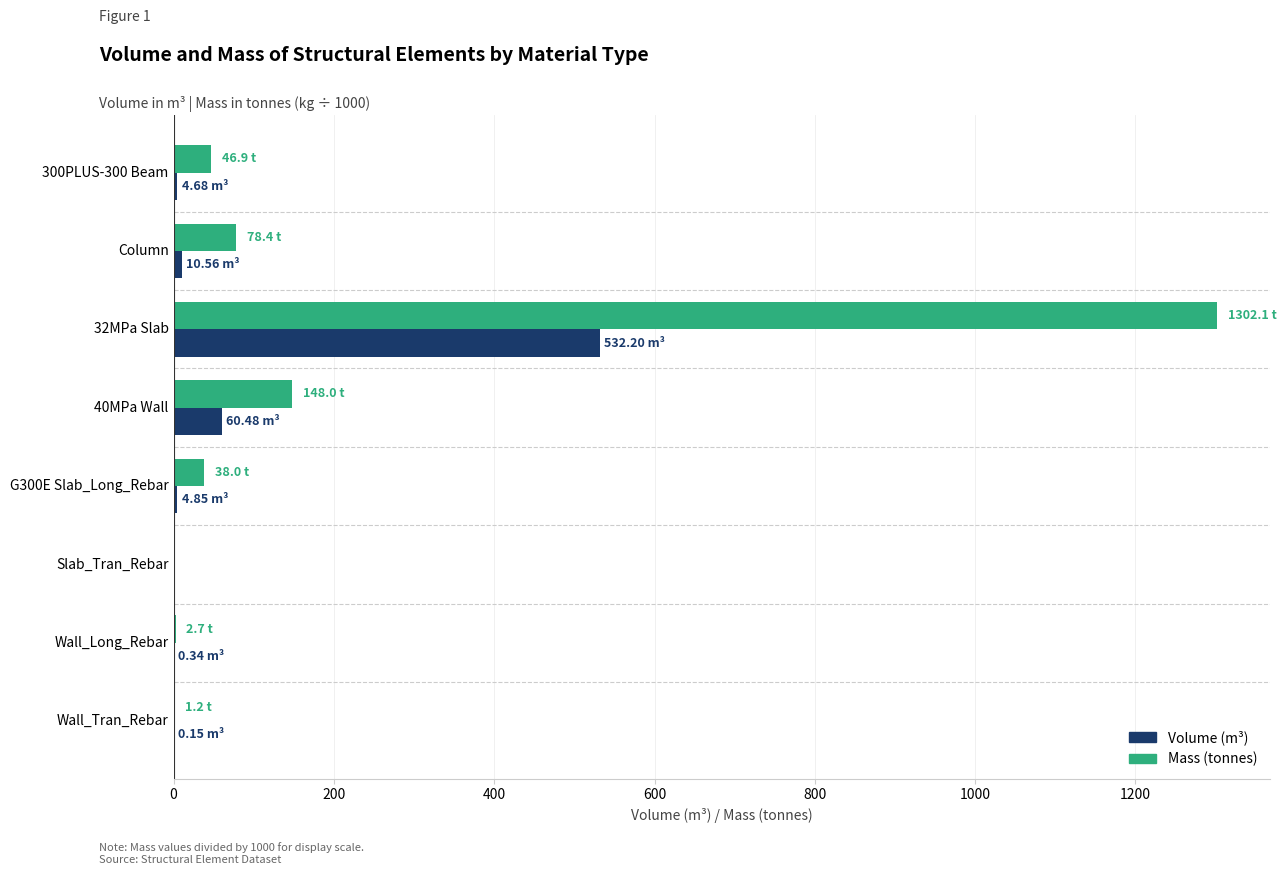

At which category is the sum across all series the highest?

32MPa Slab